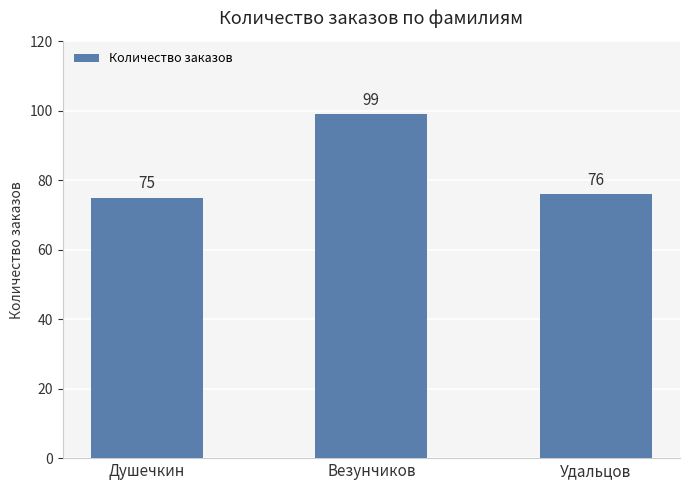

What is the approximate value at Везунчиков, to the nearest 5?

100